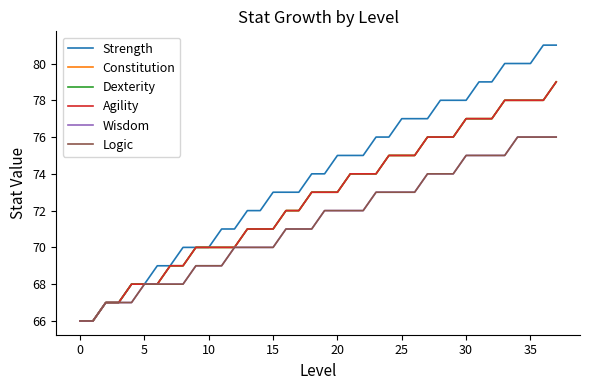

Does the chart display data point markers on the line(s)?

No